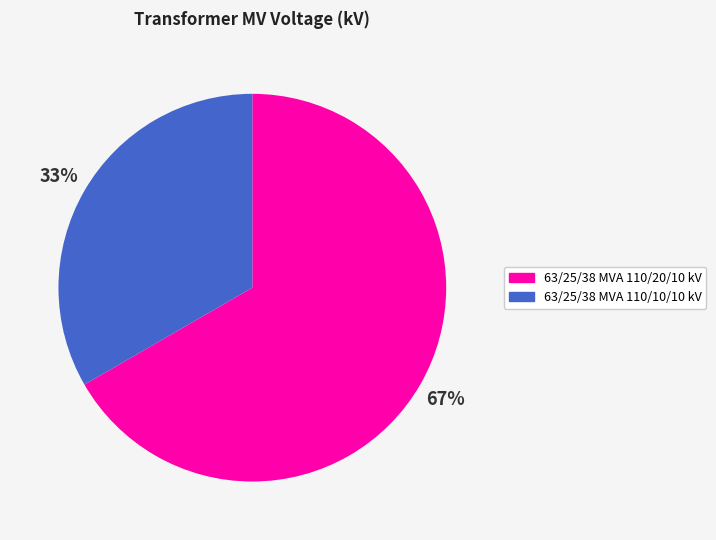

Is it true that 63/25/38 MVA 110/10/10 kV is 33% of the pie?

True